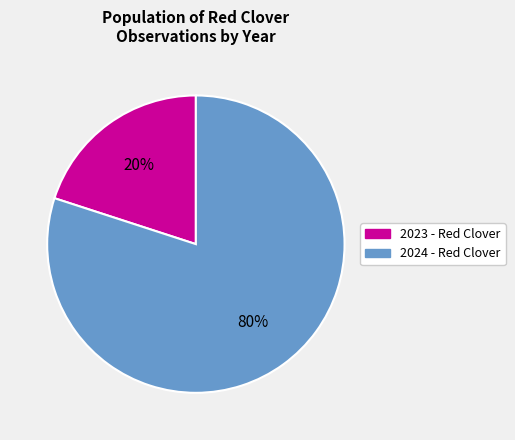

To the nearest percent, what percentage of the pie is 2024 - Red Clover?

80%